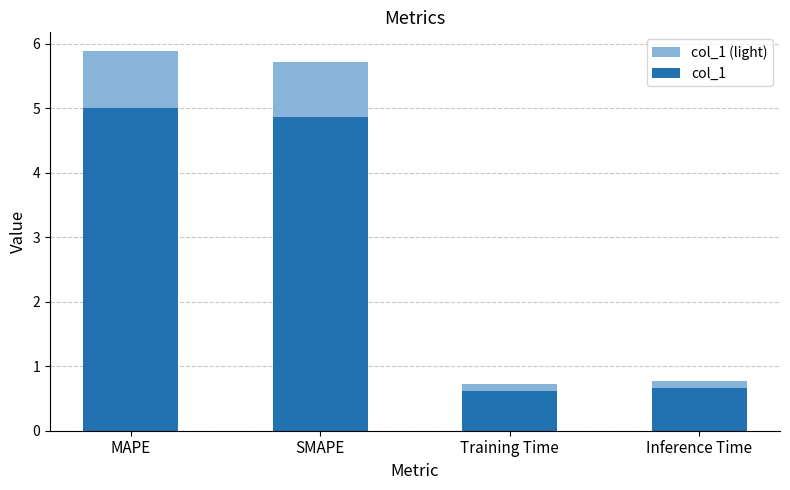

Between Training Time and SMAPE, which is larger?

SMAPE